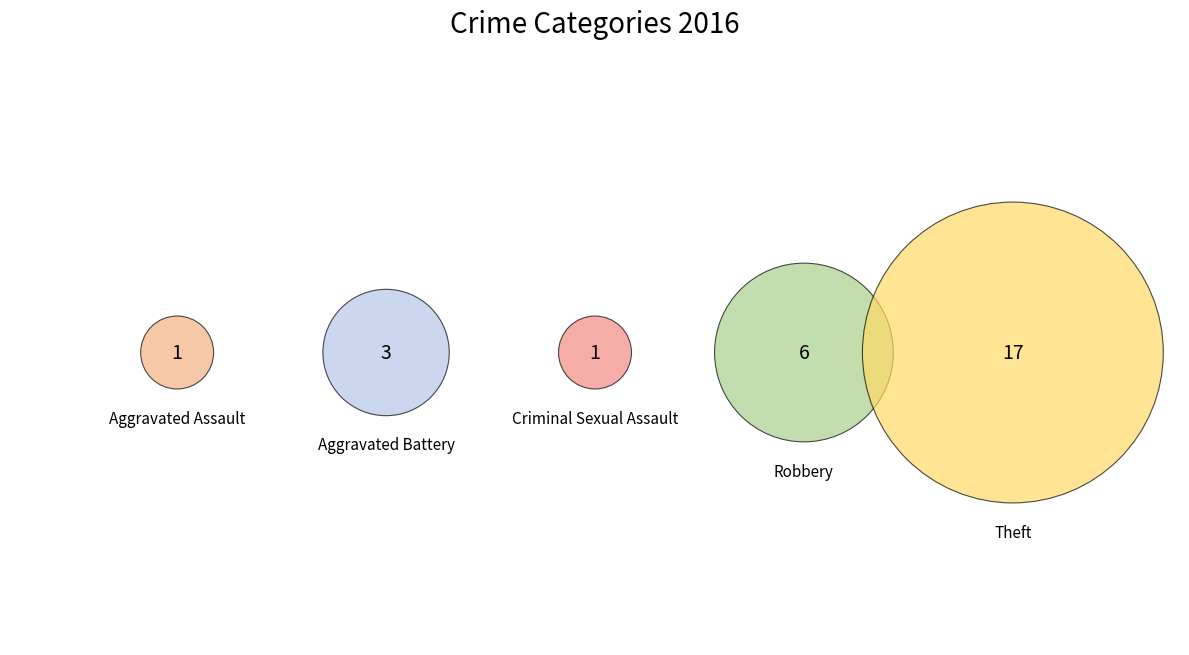

Rank the categories by value from lowest to highest.

Aggravated Assault, Criminal Sexual Assault, Aggravated Battery, Robbery, Theft